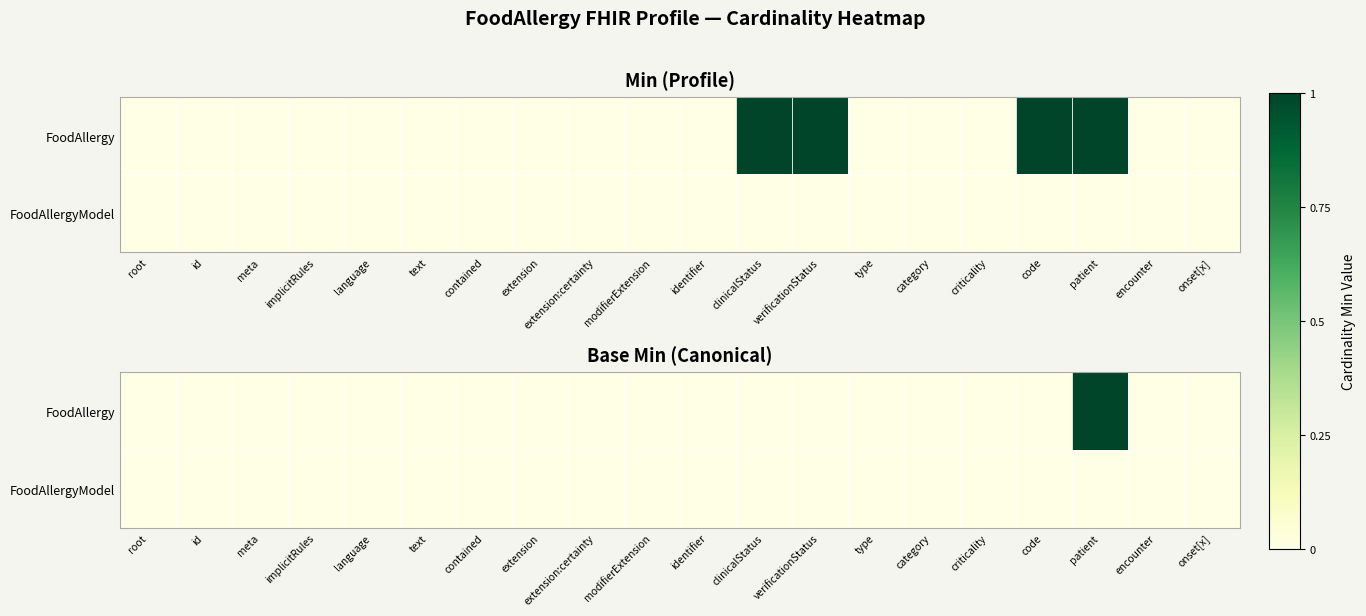

The value of FoodAllergyModel at code is 0. True or false?

True